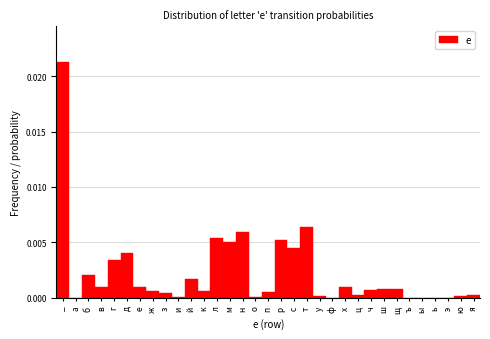

Which has a higher value, ъ or к?

к